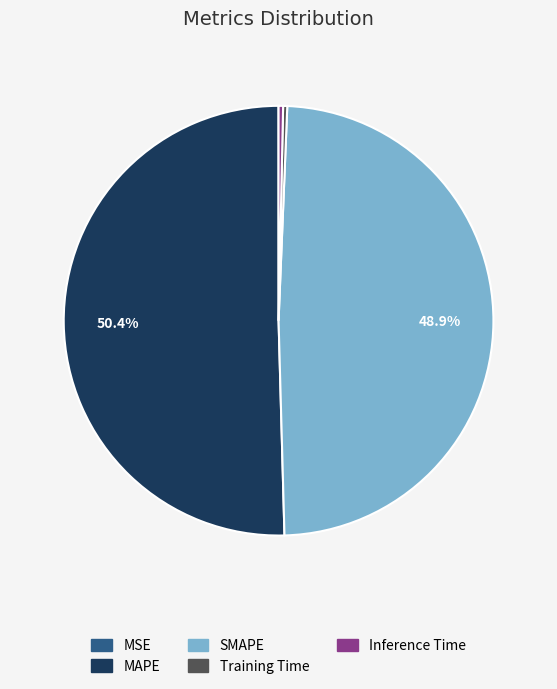

Approximately how many times larger is the value at MAPE compared to SMAPE?

1.0